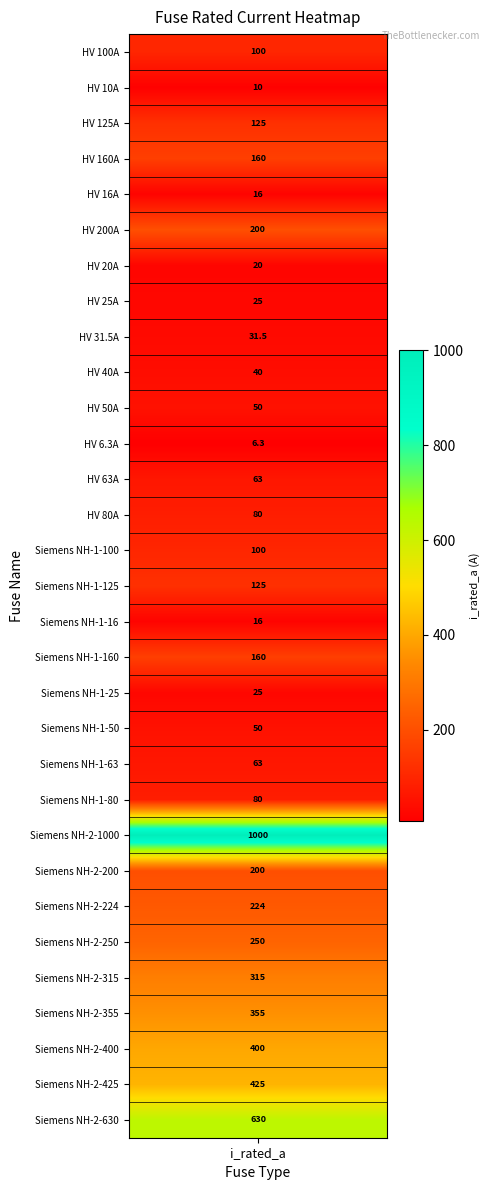

Reading left to right, transcribe all the data shown in this chart.

100.0	10.0	125.0	160.0	16.0	200.0	20.0	25.0	31.5	40.0	50.0	6.3	63.0	80.0	100.0	125.0	16.0	160.0	25.0	50.0	63.0	80.0	1000.0	200.0	224.0	250.0	315.0	355.0	400.0	425.0	630.0